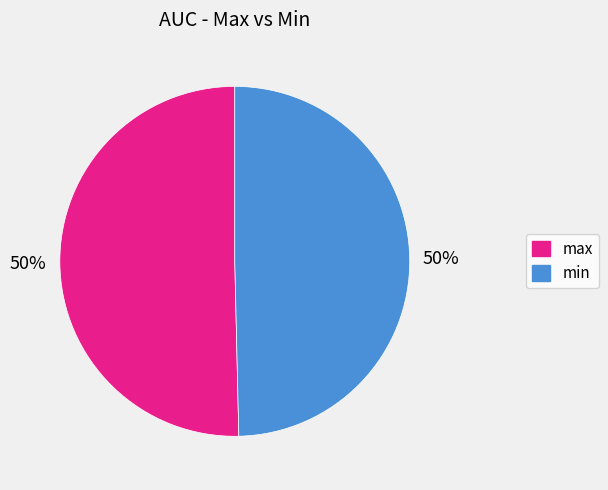

To the nearest percent, what portion does max represent?

50%